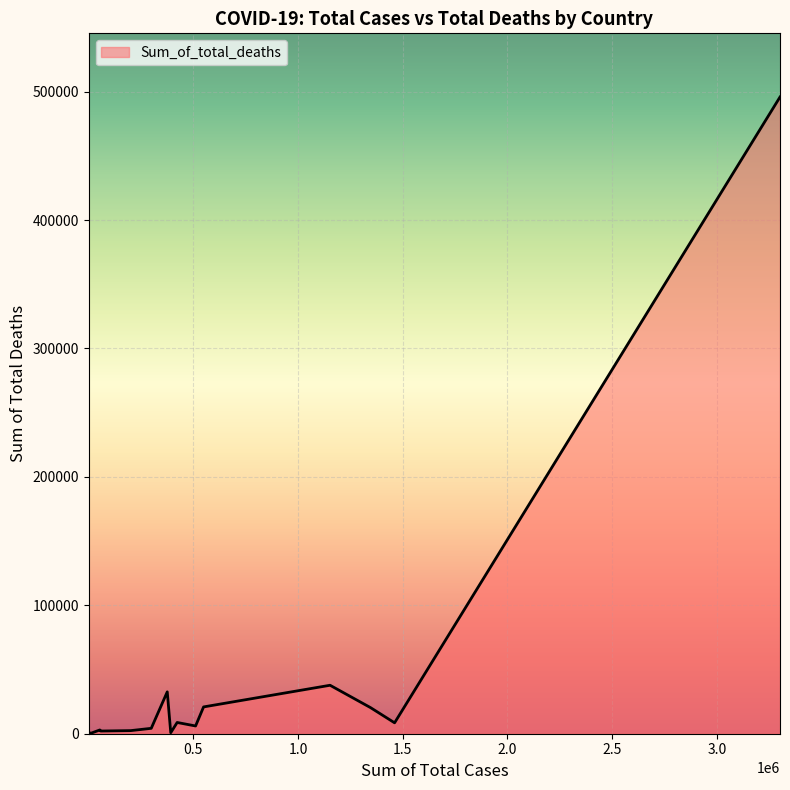

What is the difference between the maximum and minimum values?

495842